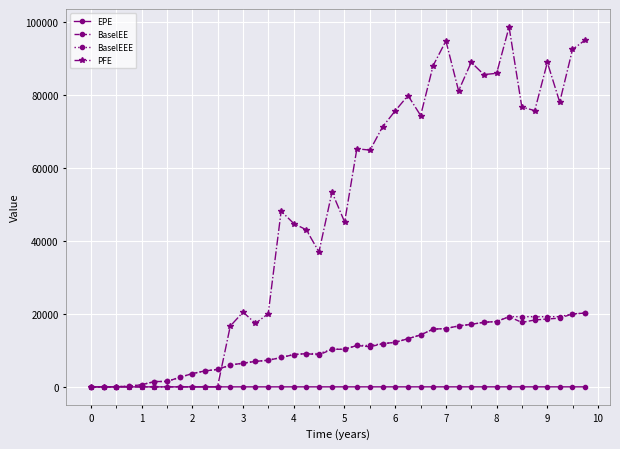

Which series has the largest total across all categories?

PFE